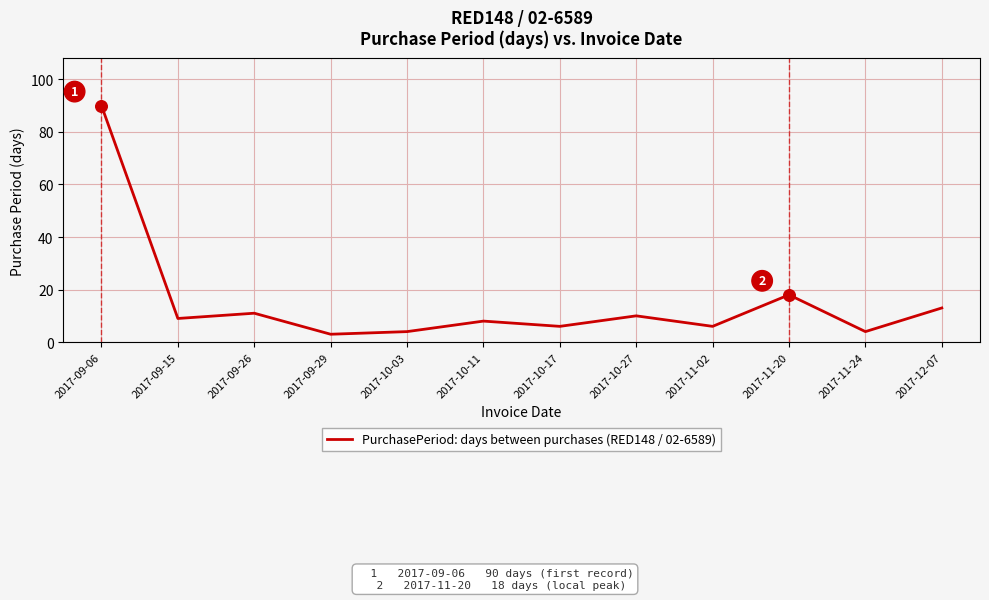

Which has a higher value, 2017-10-11 or 2017-12-07?

2017-12-07